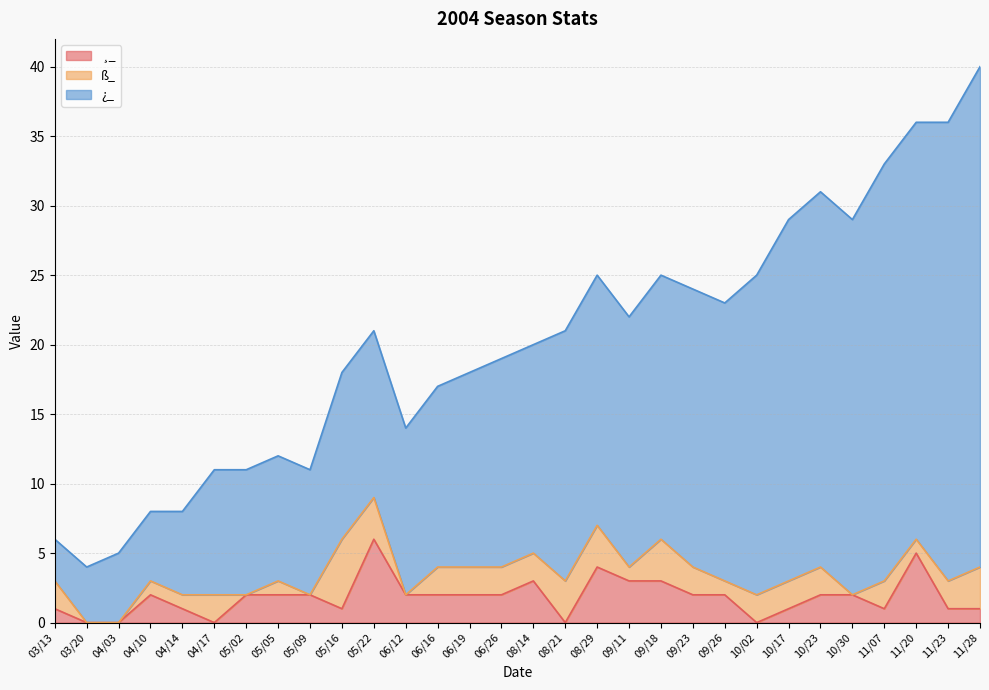

Which category has the lowest value in the ¸_ series?

03/20